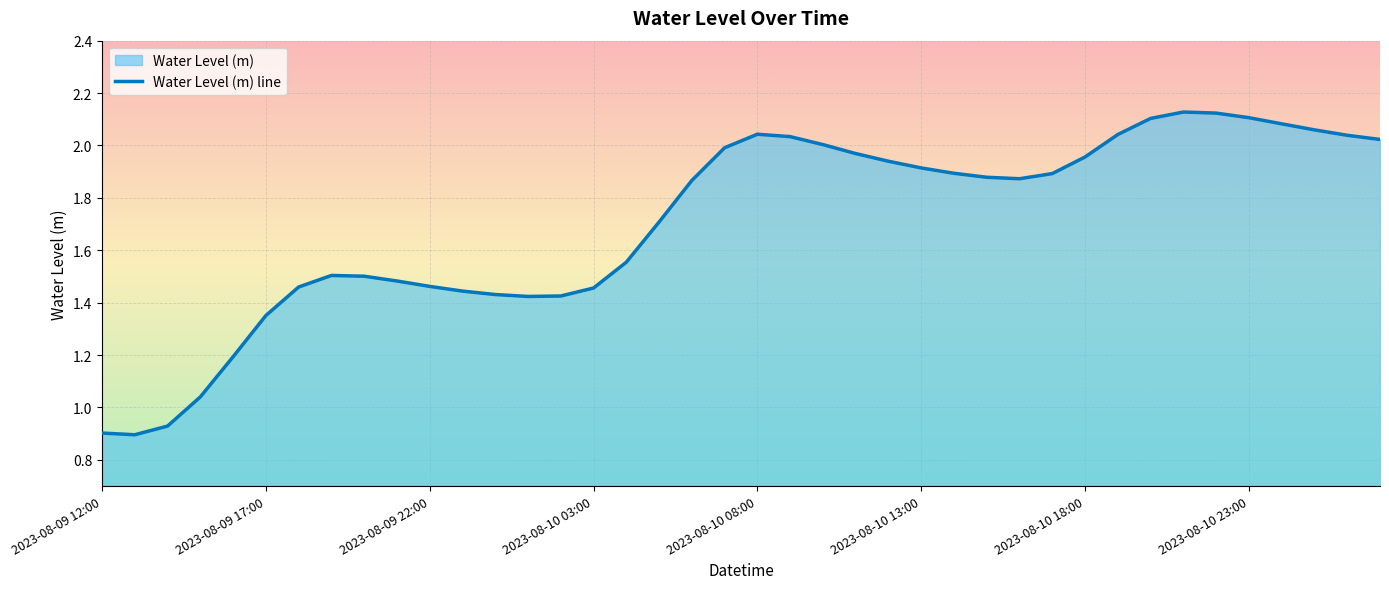

What is the greatest value displayed?

2.1